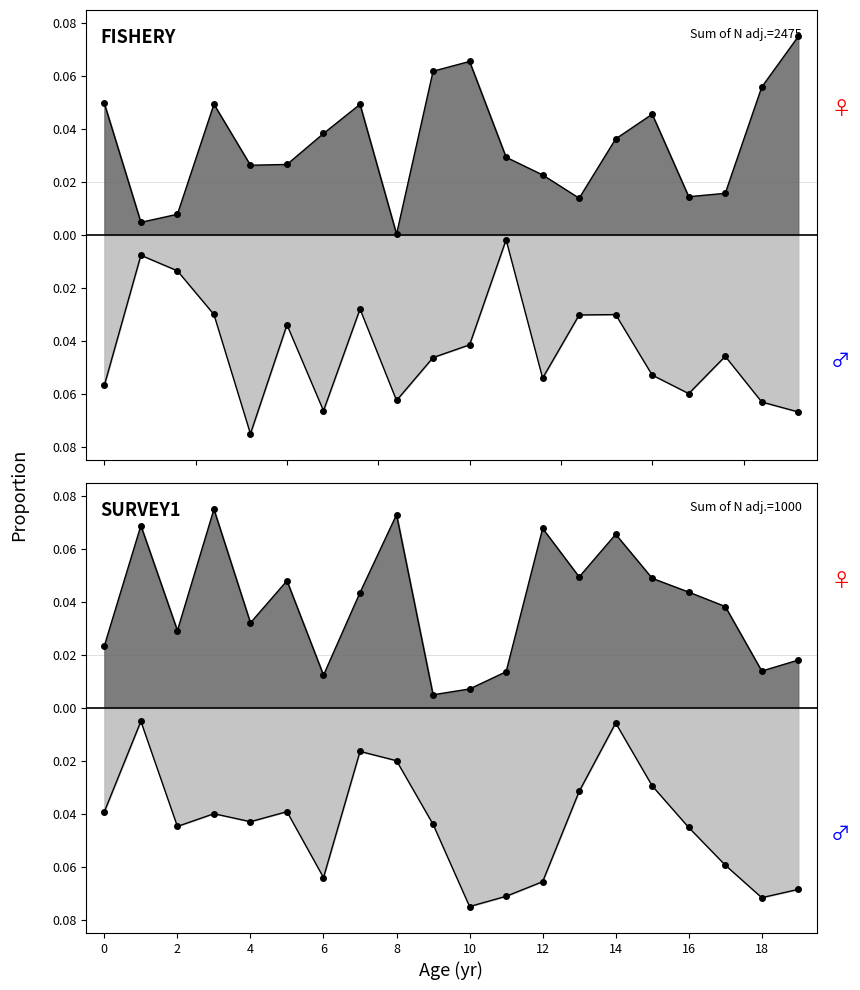

Is the value of row0_pos at 11 greater than the value of row1_neg at 6?

Yes